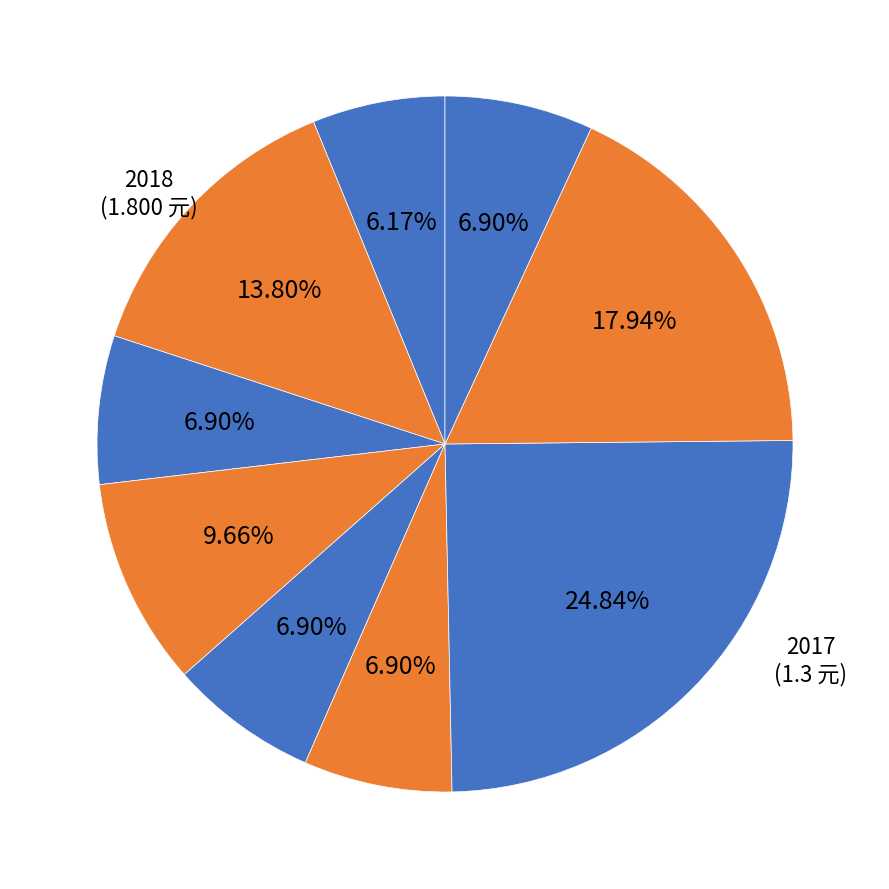

How many segments does this pie chart have?

9